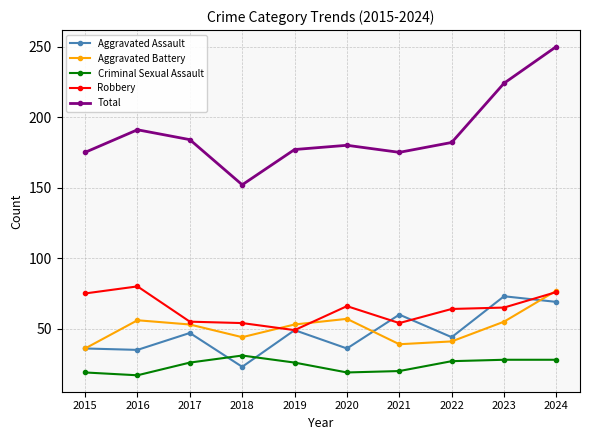

What is the total value across all series at 2021?

348